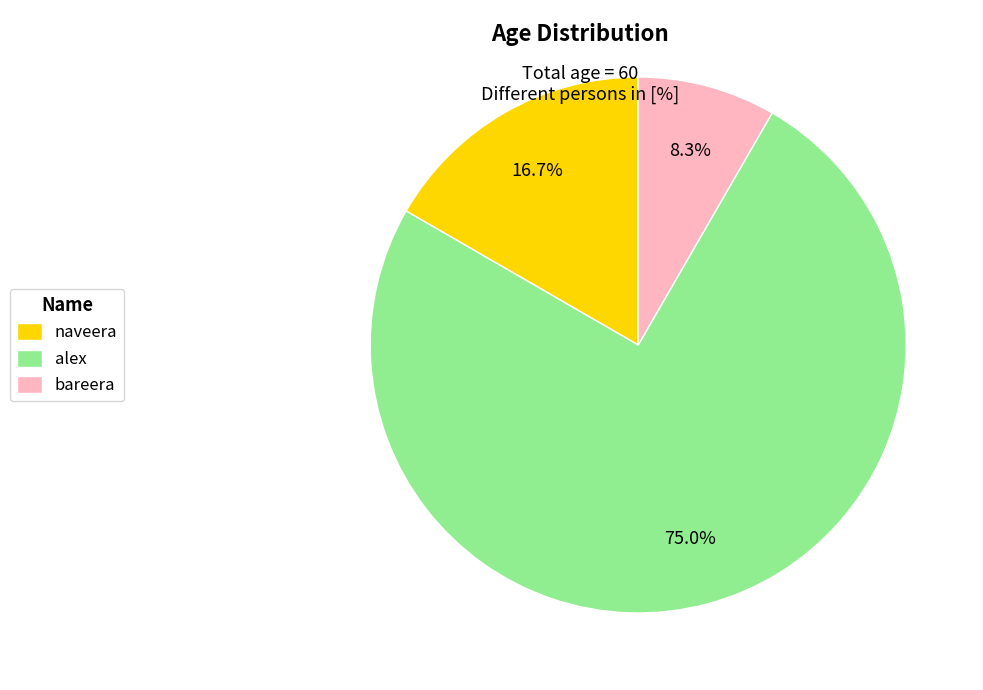

Is it true that naveera is 6% of the pie?

False